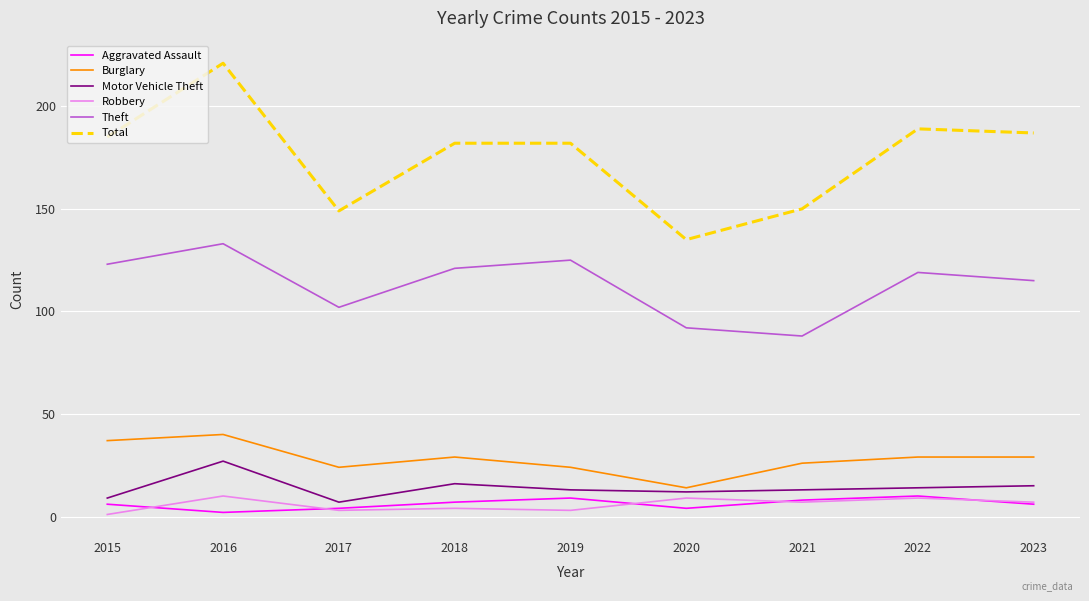

What is the sum of the Total values at 2018 and 2019?

364